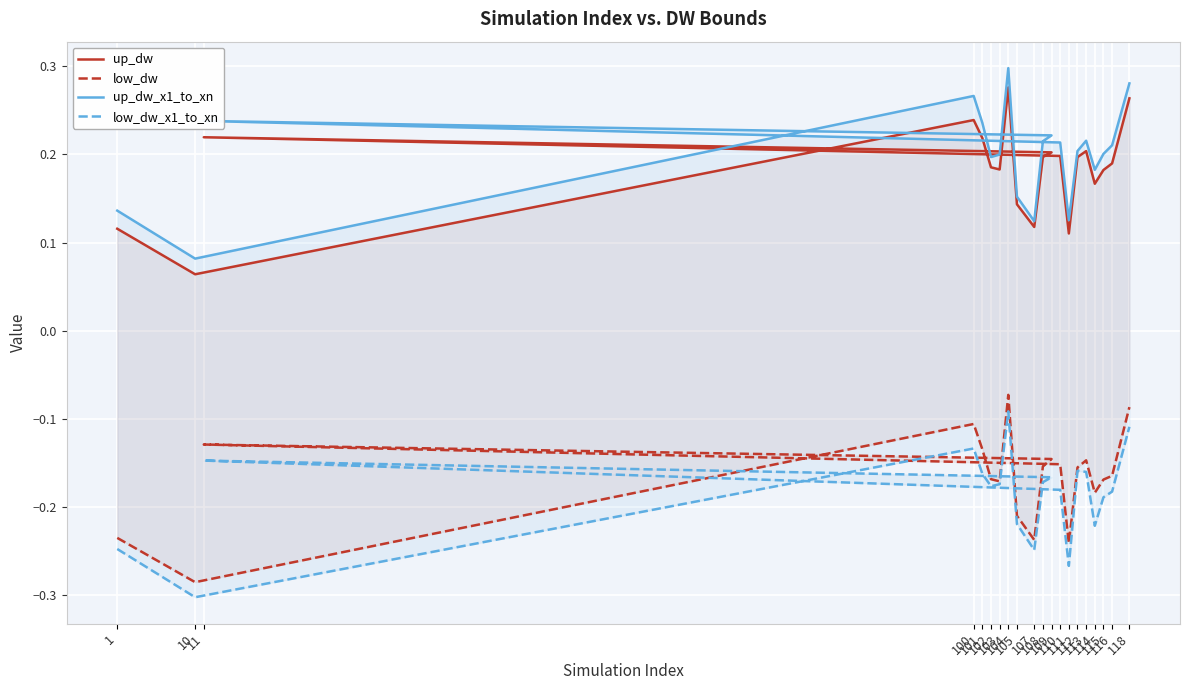

What is the spread (max minus min) of values at 113?

0.4